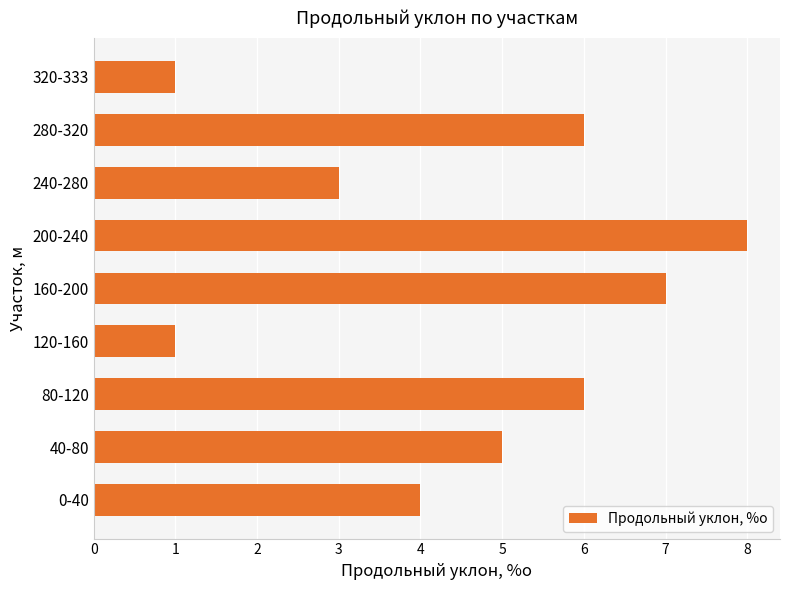

What is the maximum value shown in the chart?

8